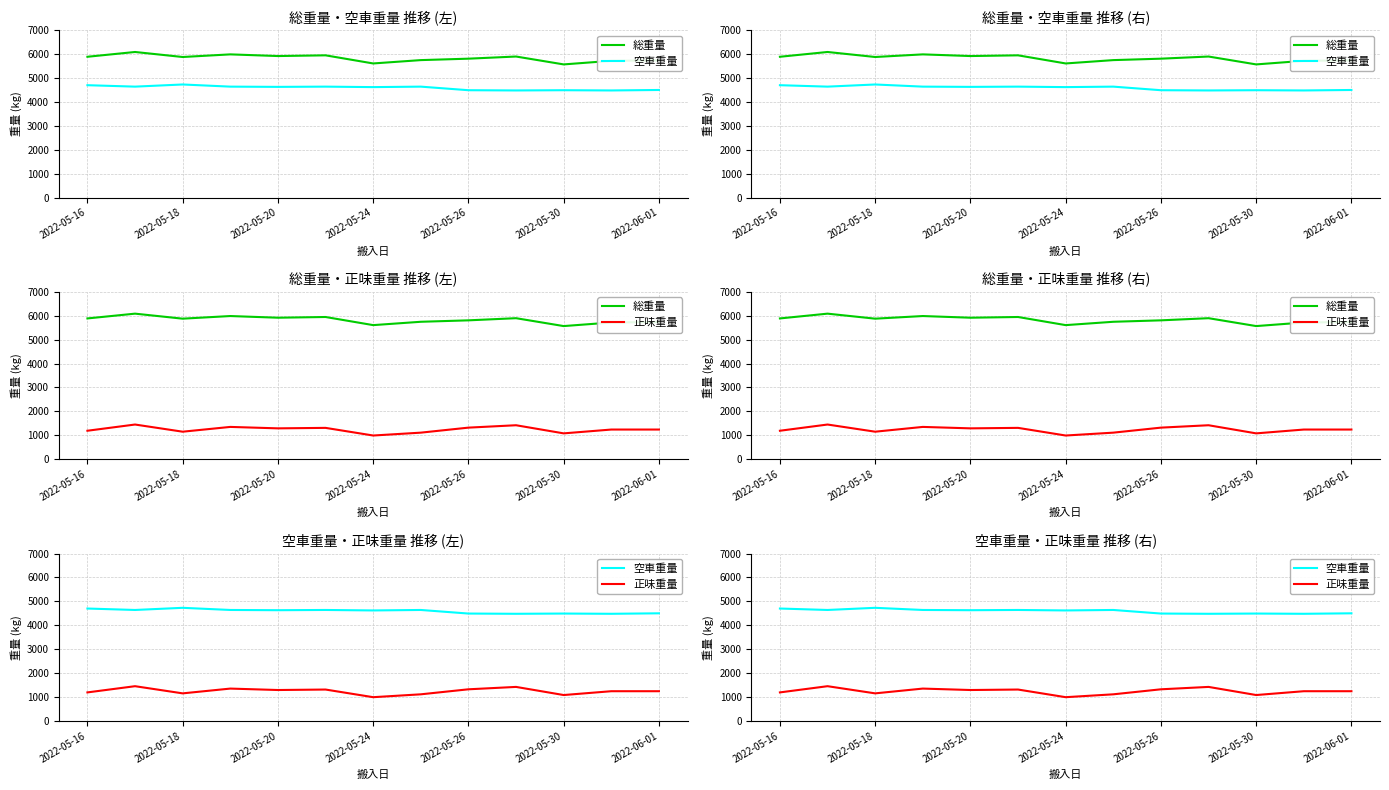

What are all the series names shown in the legend?

総重量, 空車重量, 正味重量